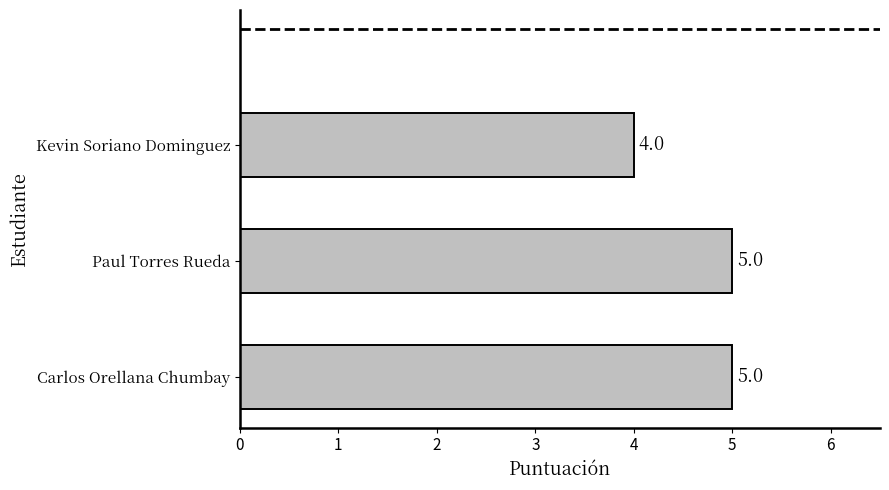

Read the value at Carlos Orellana Chumbay.

5